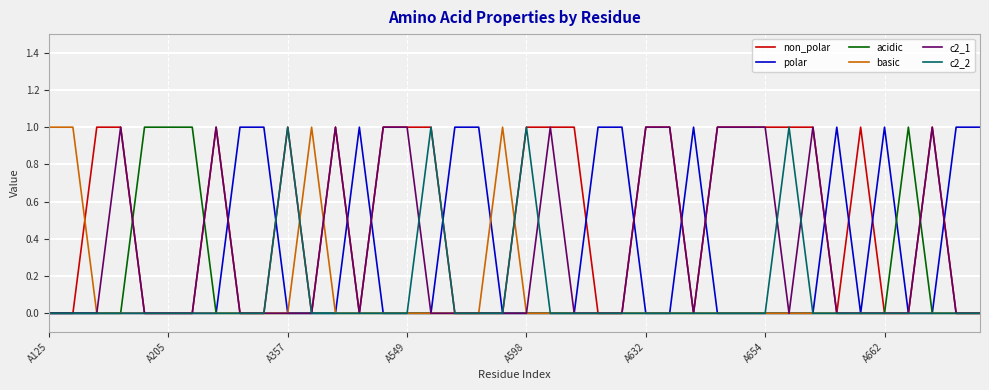

Which series has the largest total across all categories?

non_polar